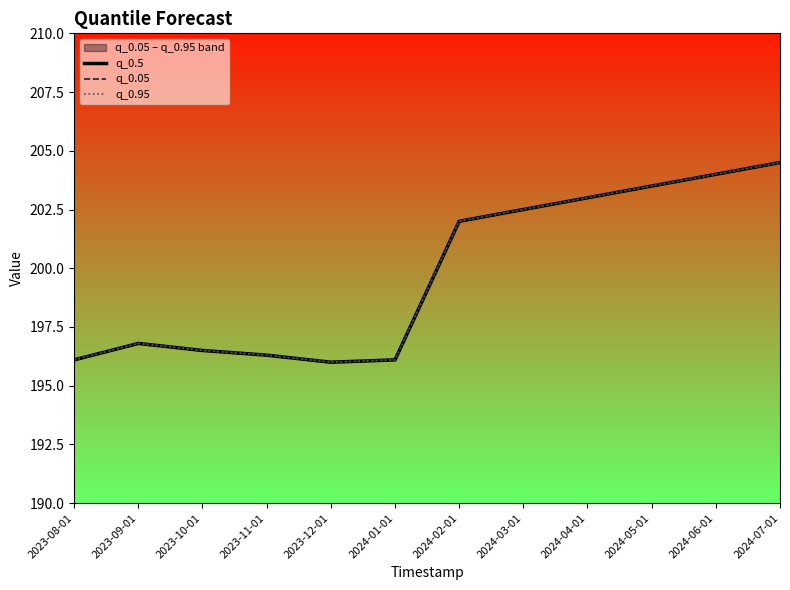

True or false: q_0.05 and q_0.95 cross at least once.

False